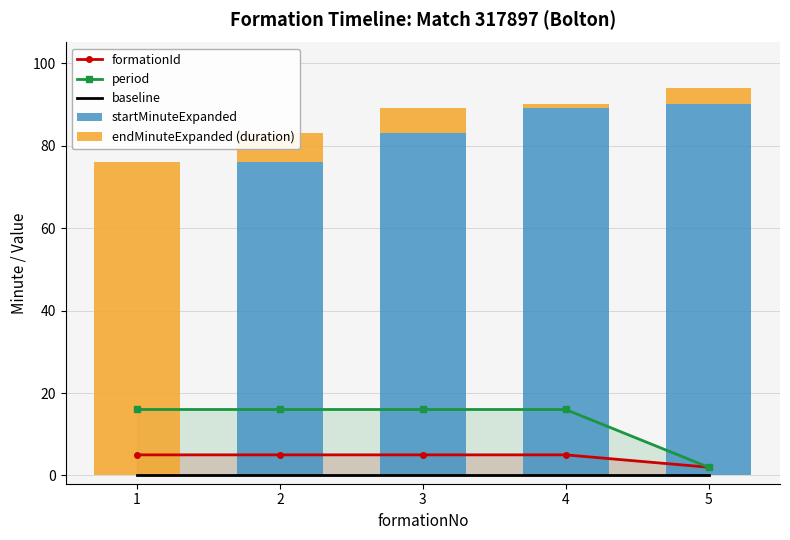

At which label is baseline closest to 0?

1